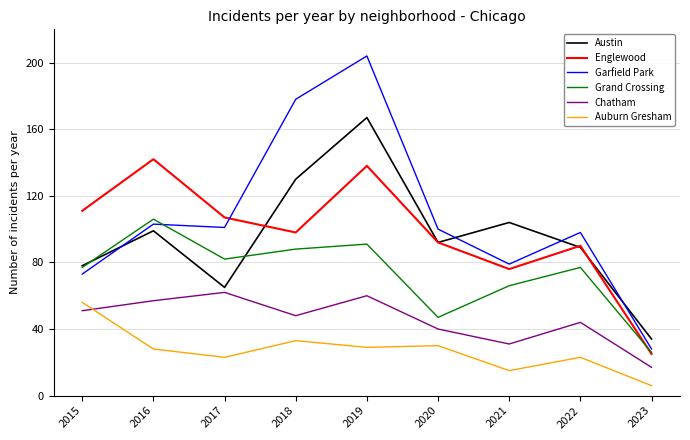

What is the total value across all series at 2019?

689